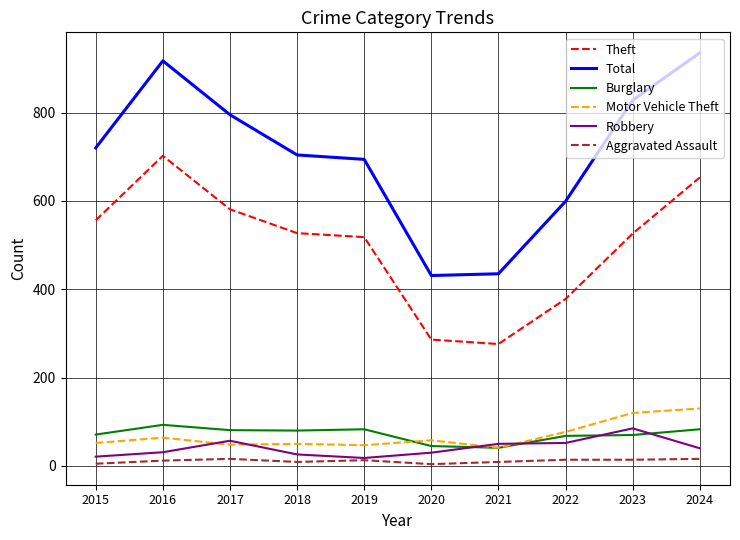

How many interior local peaks does the Theft series have?

1